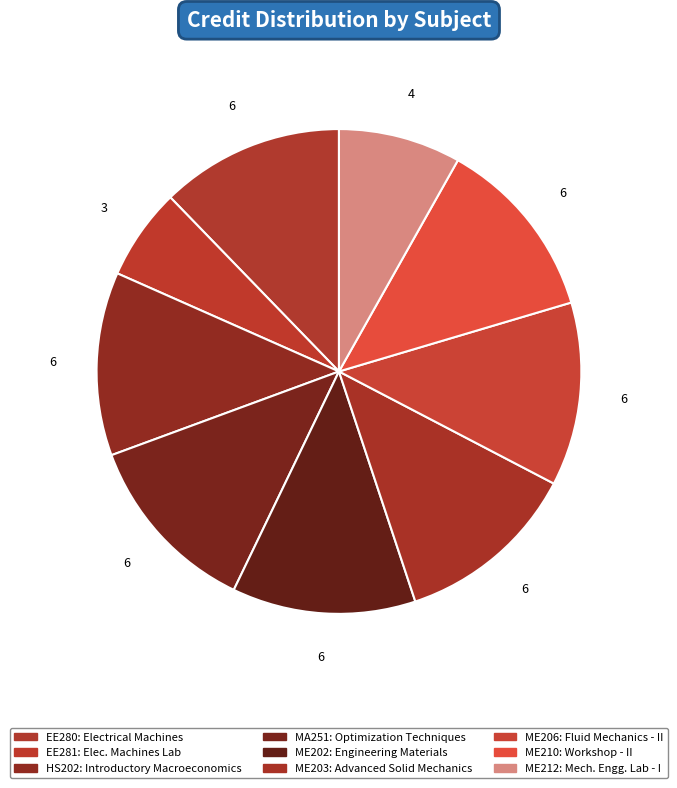

Between ME206 and ME202, which is larger?

ME206